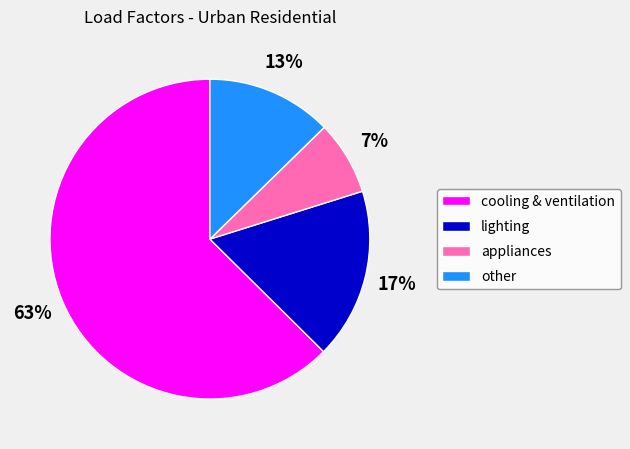

True or false: lighting accounts for 17% of the total.

True